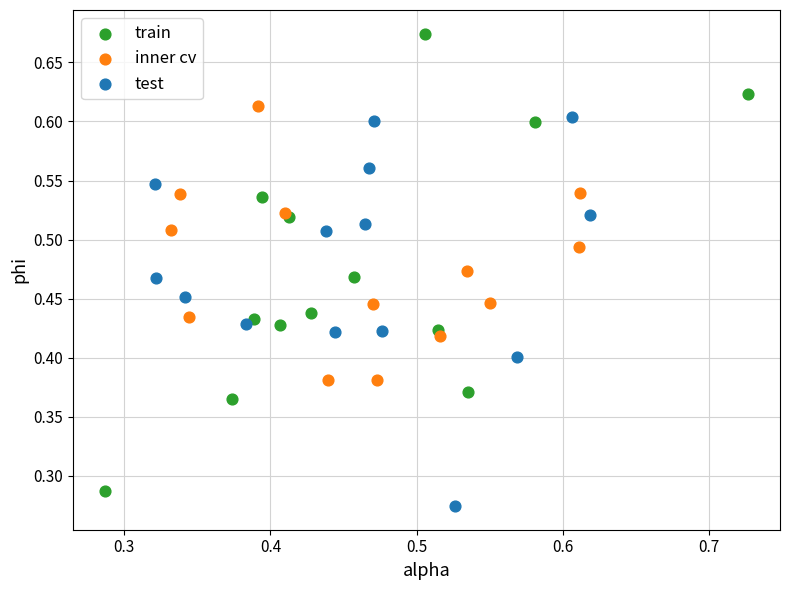

Which series has the widest spread of Y values?

train